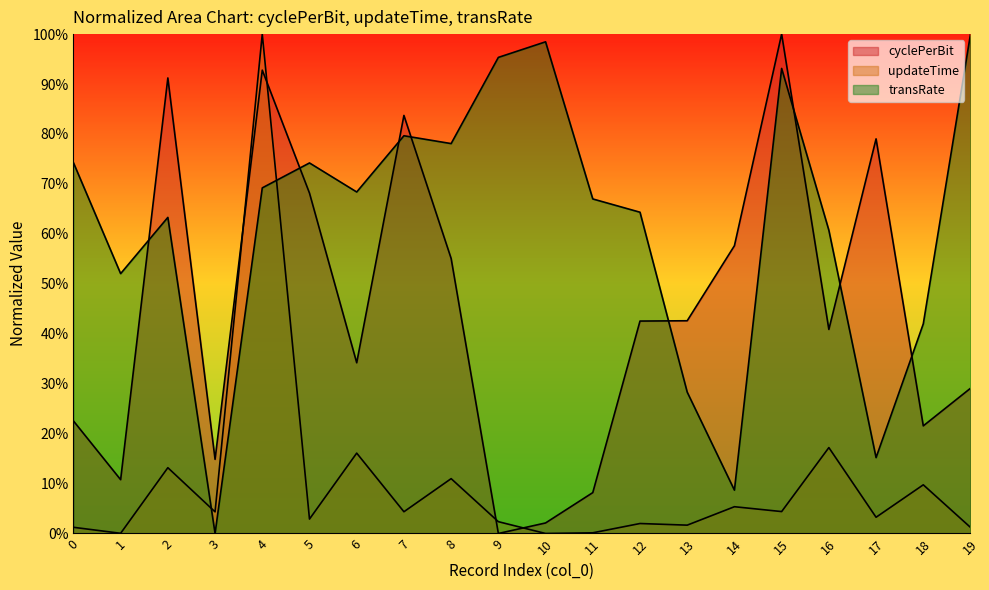

What is the total value across all series at 8?

1.4